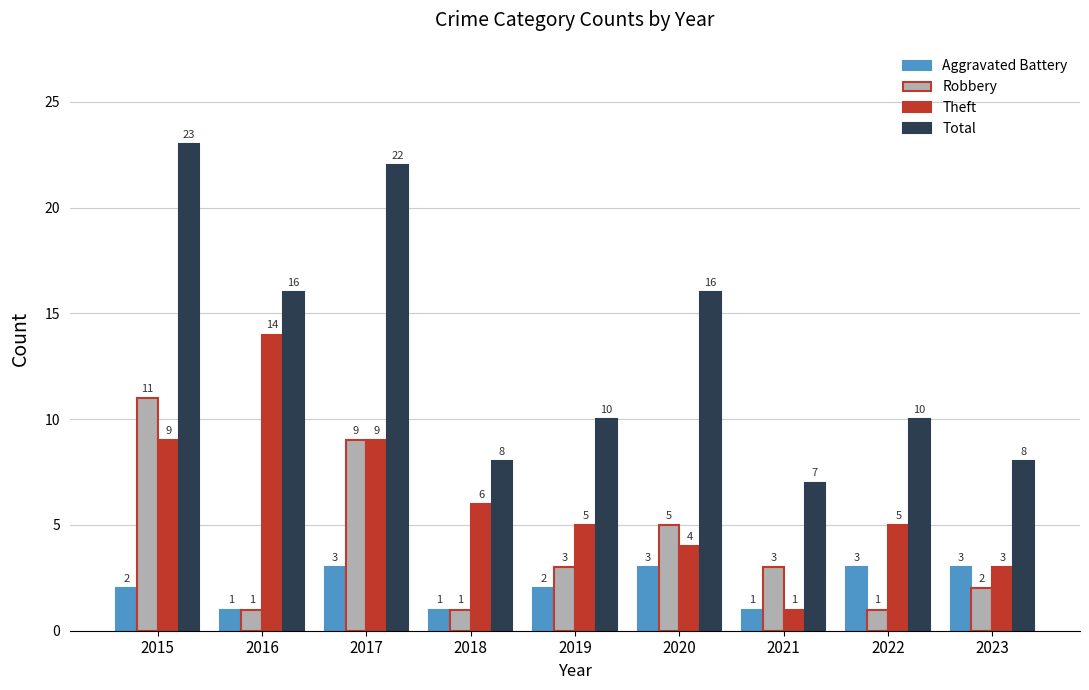

How many Robbery values are between 1 and 5?

7